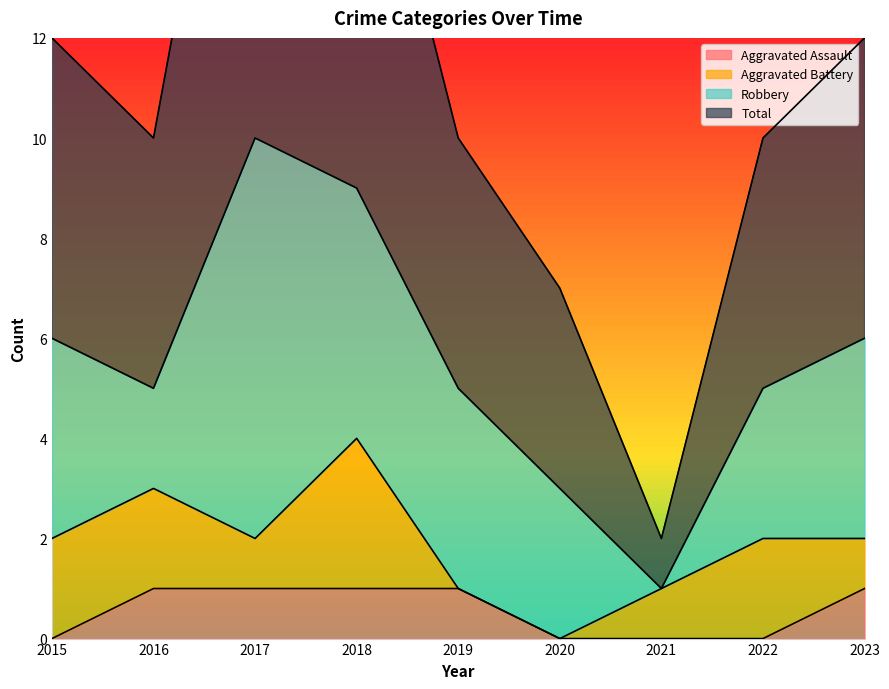

What is the sum of all Total values?

102